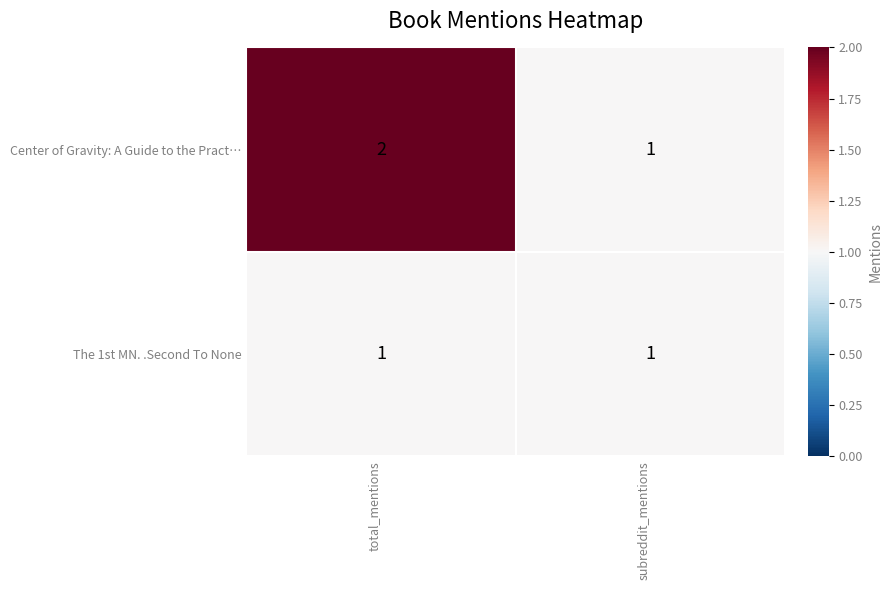

True or false: The 1st MN. .Second To None has a value of 0 at total_mentions.

False